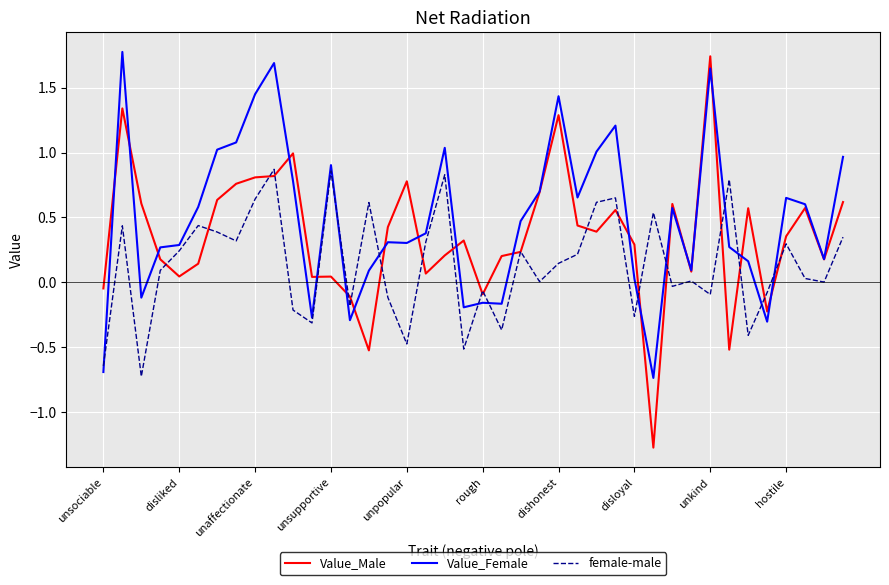

Which series has the largest total across all categories?

Value_Female